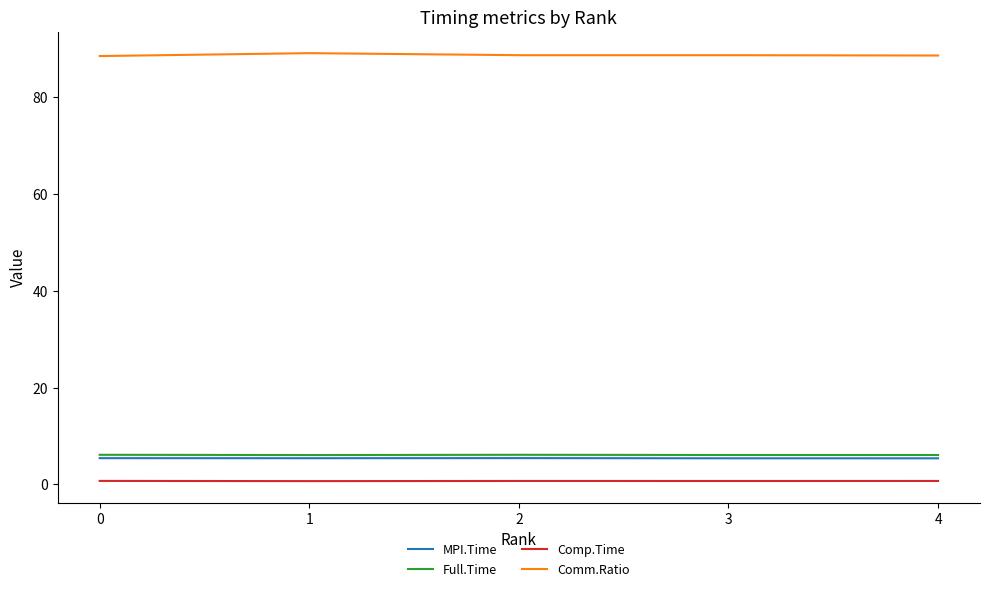

What is the lowest value of the Comm.Ratio series?

88.5